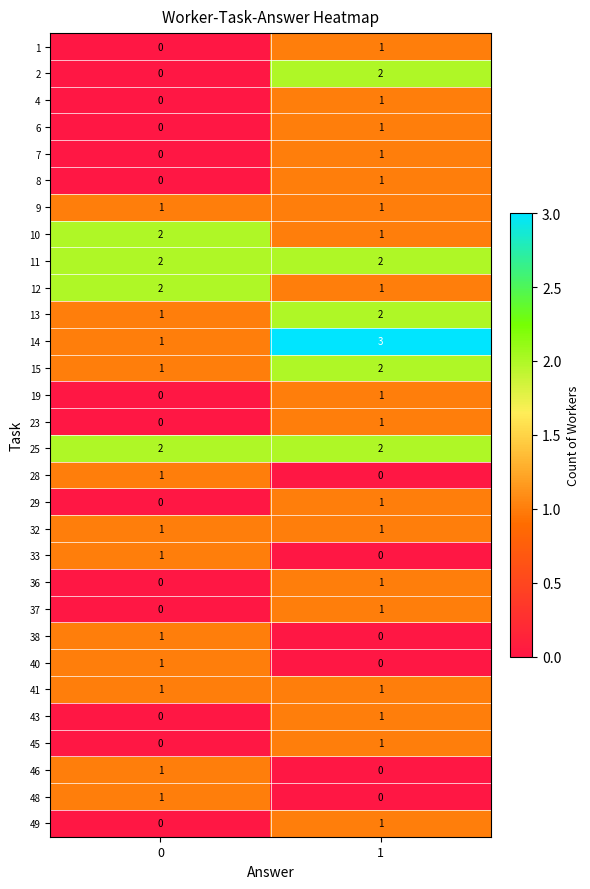

What is the maximum value shown in the chart?

3